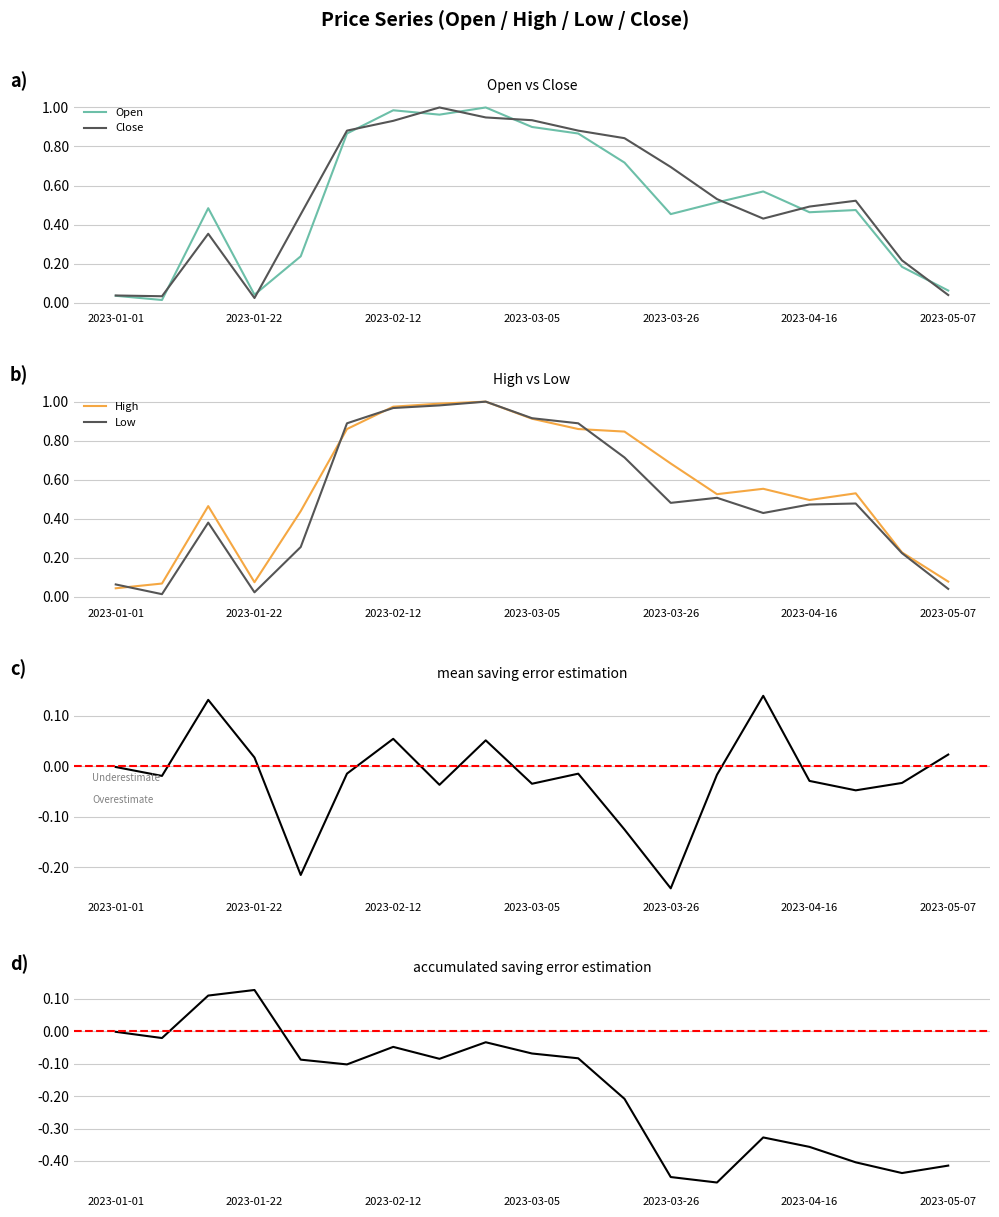

Where is the first local maximum for Low?

2023-01-15